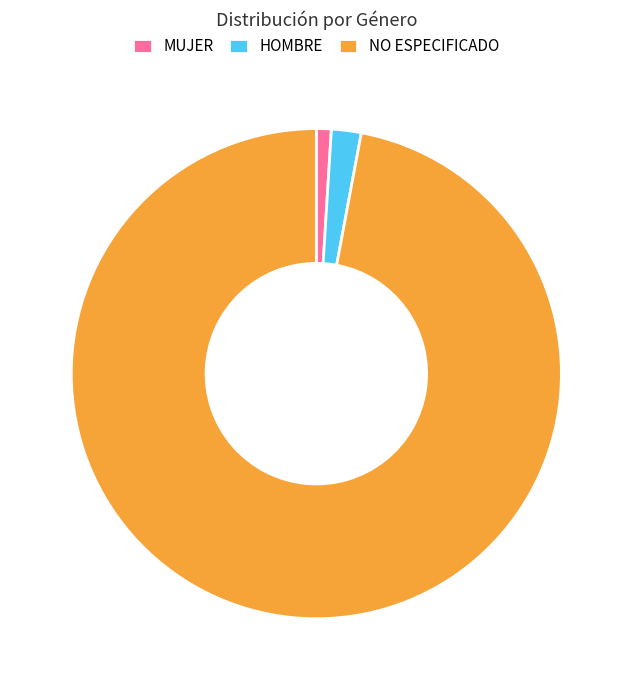

Between NO ESPECIFICADO and HOMBRE, which is larger?

NO ESPECIFICADO